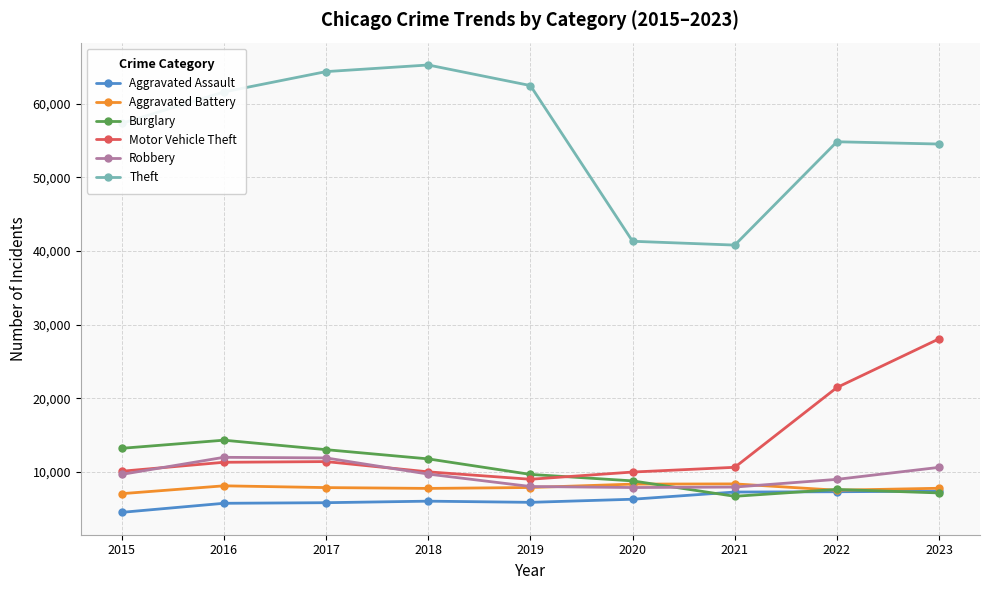

Which series has the largest total across all categories?

Theft